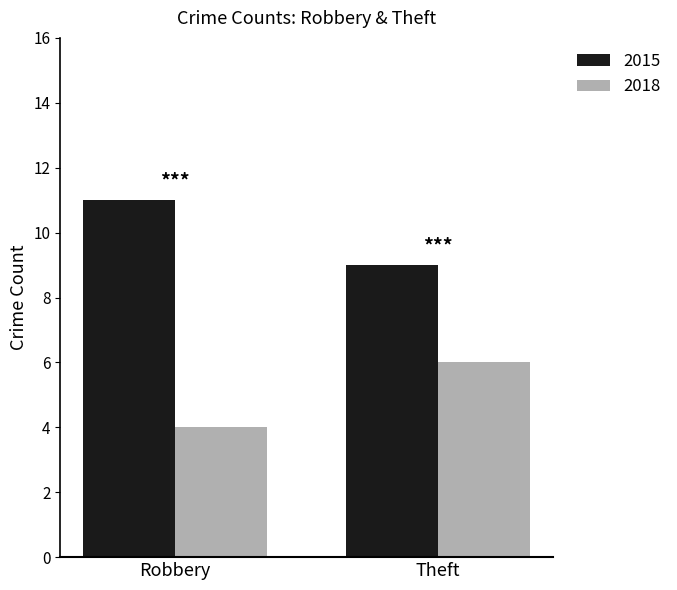

What is the sum of the 2015 values at Robbery and Theft?

20